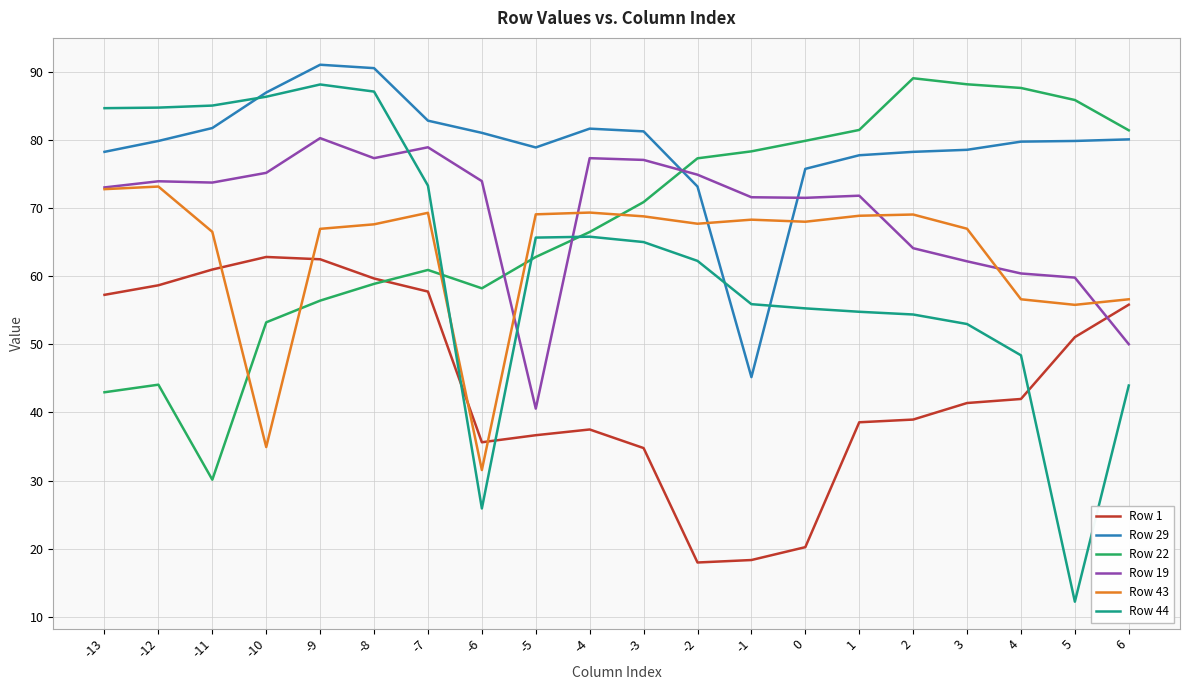

How many lines are shown in the chart?

6